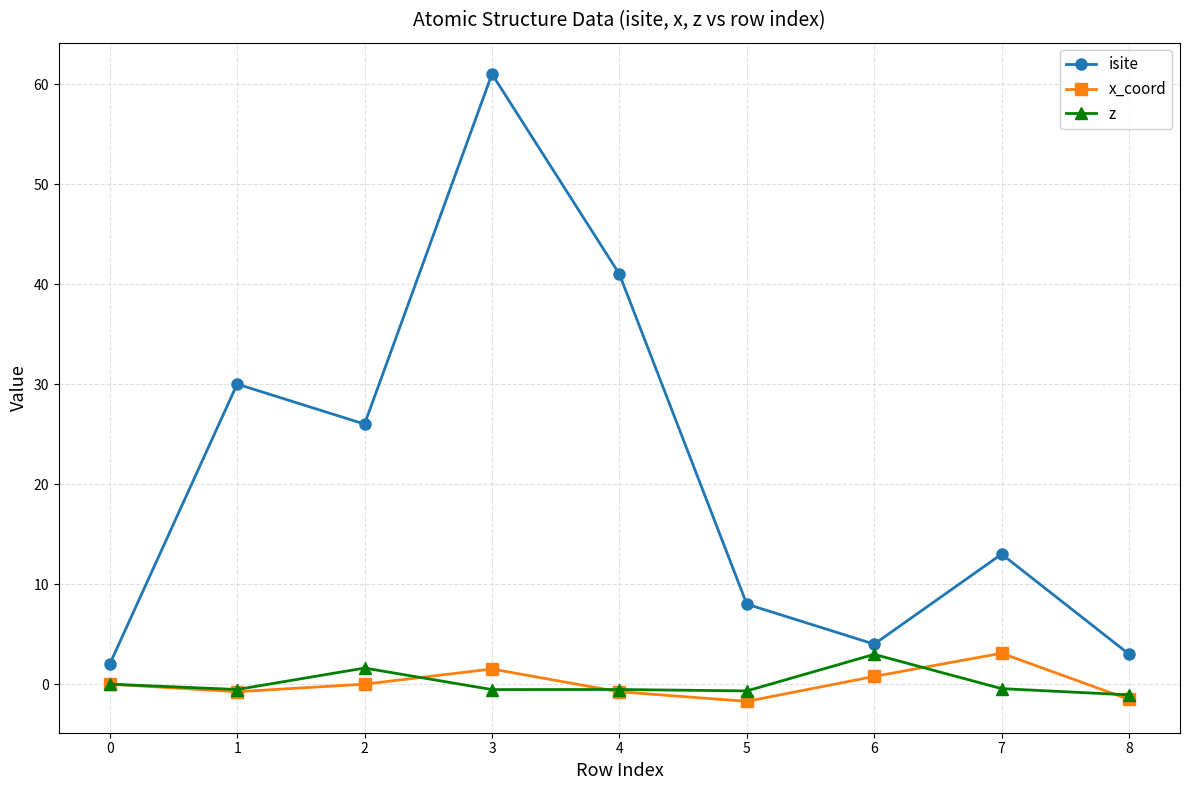

At 3, list the series in order from largest to smallest.

isite, x_coord, z